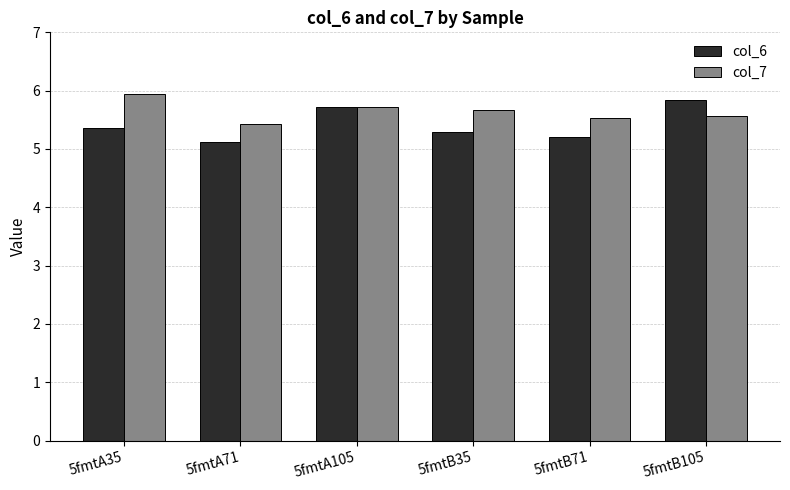

Rank the series at 5fmtA35 from lowest to highest value.

col_6, col_7